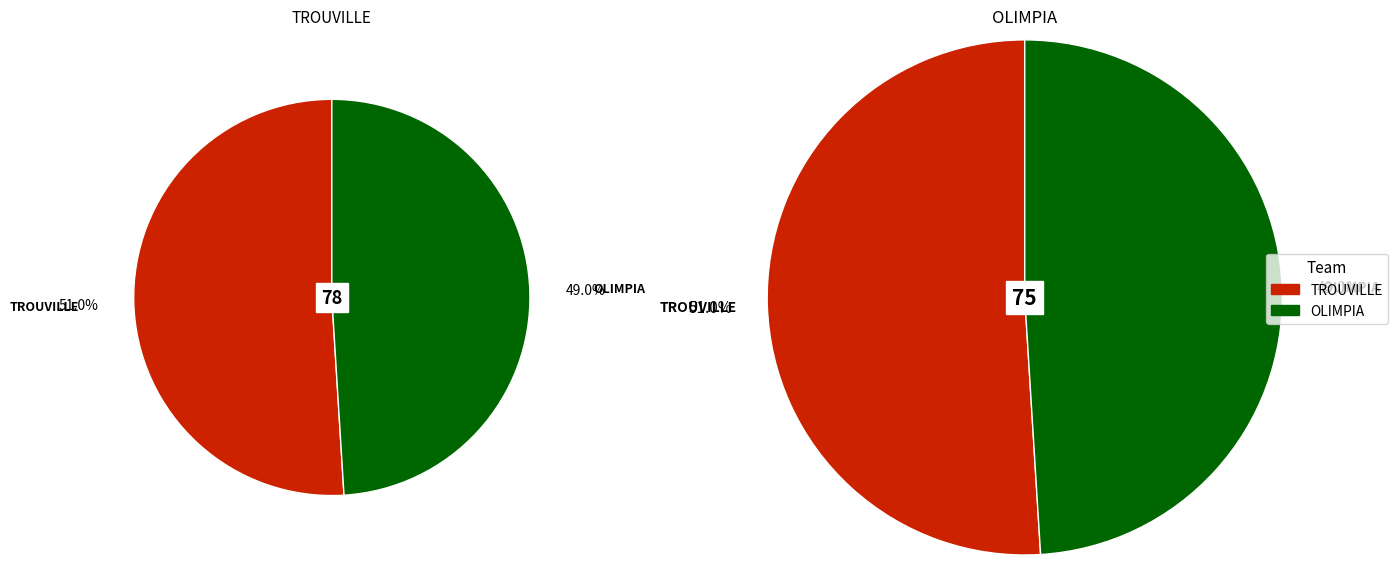

What is the largest slice in the pie chart?

TROUVILLE